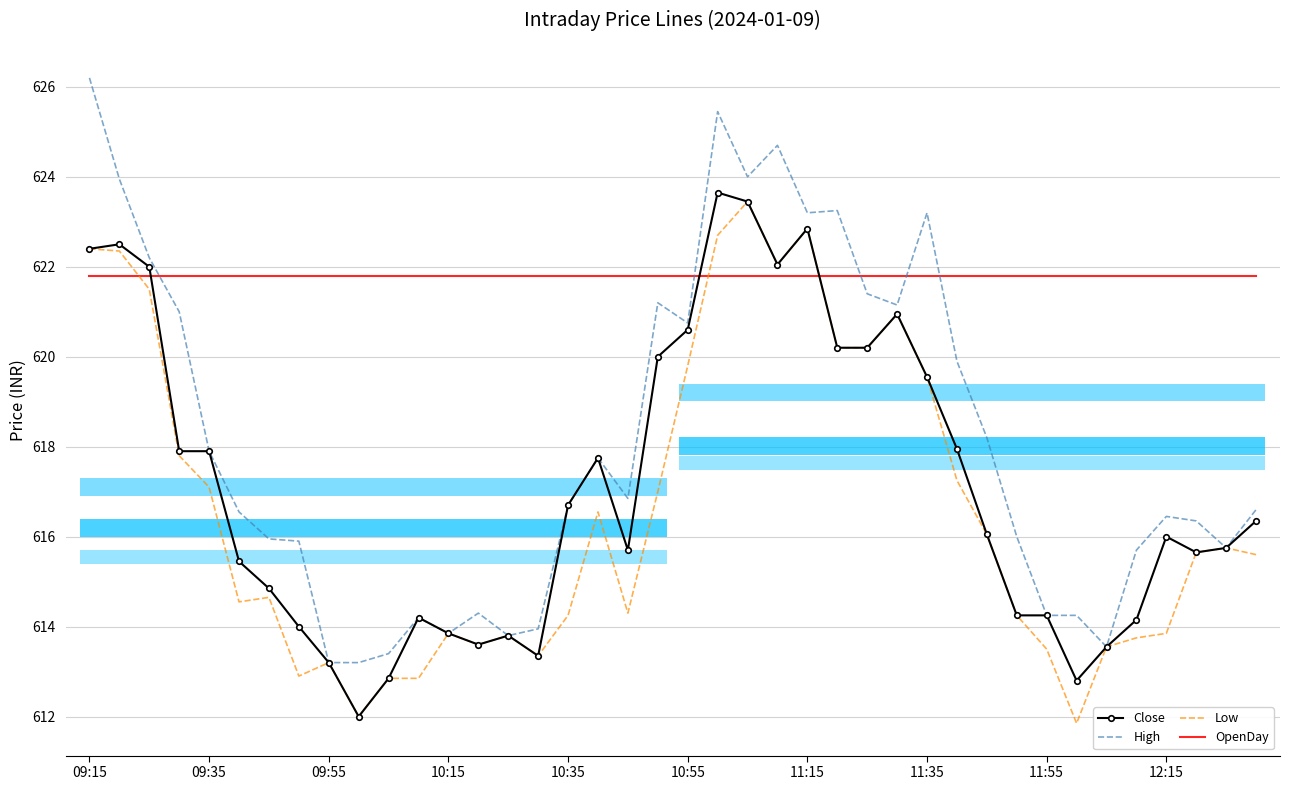

What is the difference between the highest and lowest values at 33?

9.9